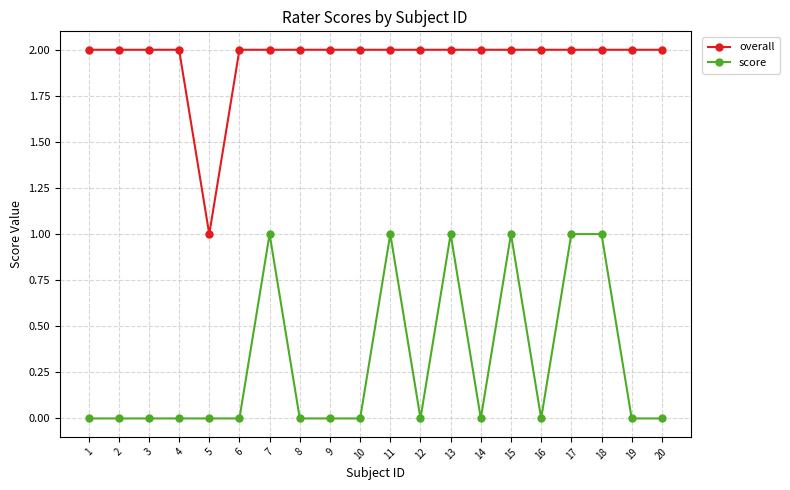

Which series changed the most between 3 and 5?

overall